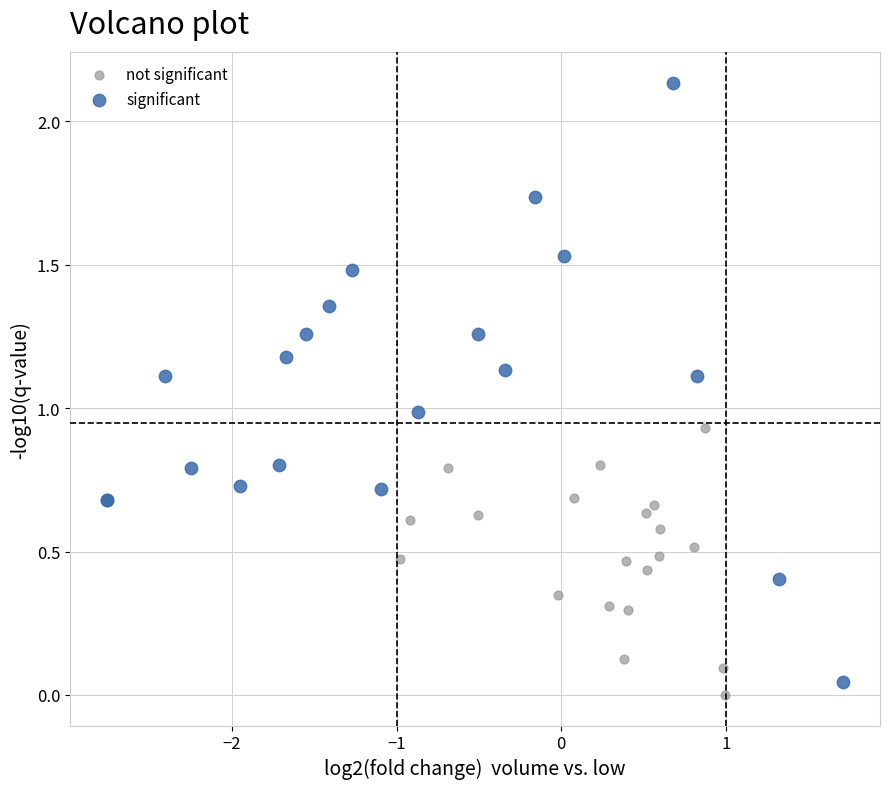

What are all the series names shown in the legend?

not significant, significant